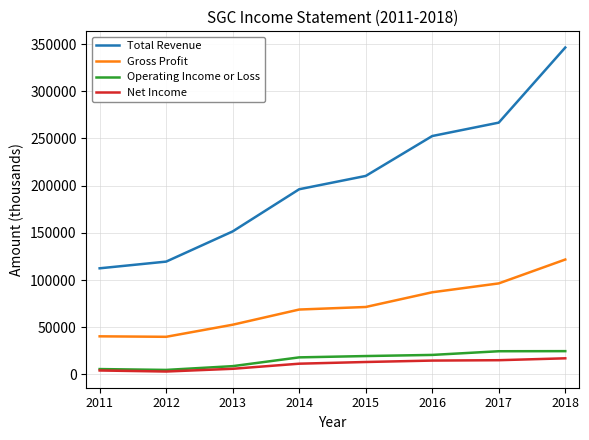

True or false: Net Income and Total Revenue intersect in this chart.

False